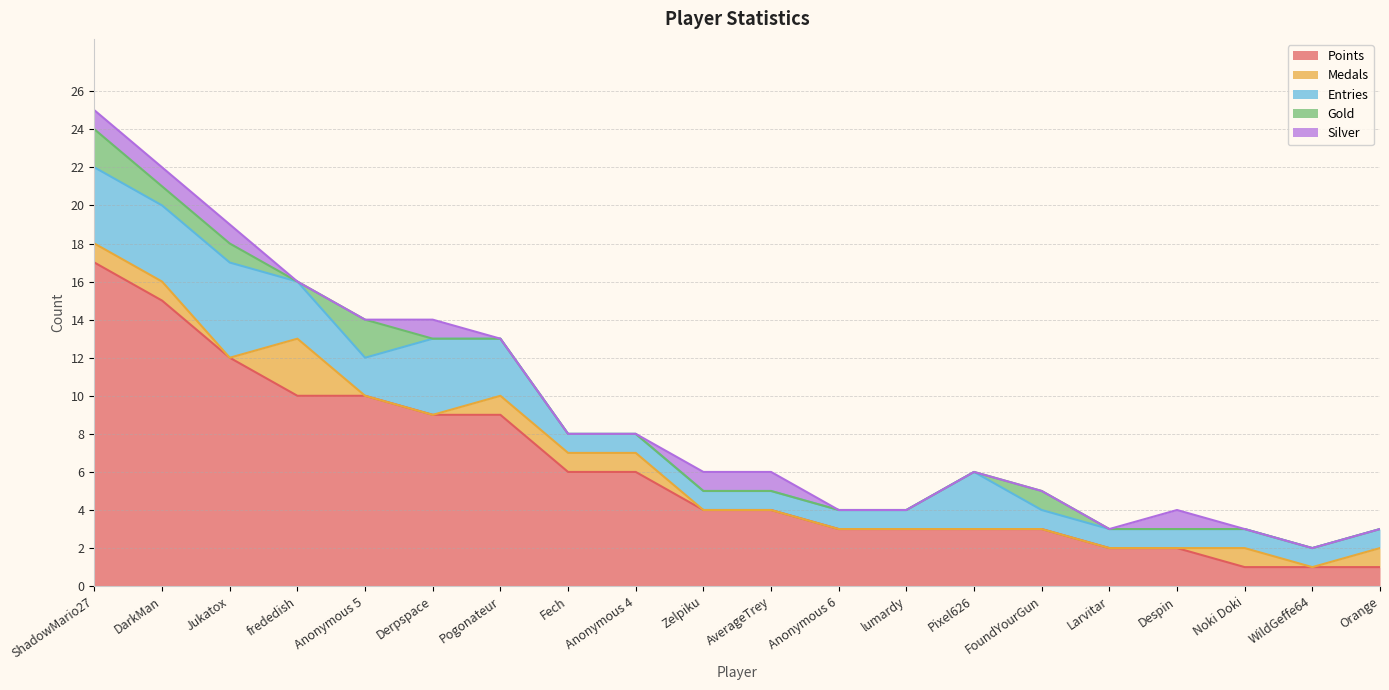

Reading left to right, list all the values displayed in this chart.

Points: 17	15	12	10	10	9	9	6	6	4	4	3	3	3	3	2	2	1	1	1
Medals: 1	1	0	3	0	0	1	1	1	0	0	0	0	0	0	0	0	1	0	1
Entries: 4	4	5	3	2	4	3	1	1	1	1	1	1	3	1	1	1	1	1	1
Gold: 2	1	1	0	2	0	0	0	0	0	0	0	0	0	1	0	0	0	0	0
Silver: 1	1	1	0	0	1	0	0	0	1	1	0	0	0	0	0	1	0	0	0